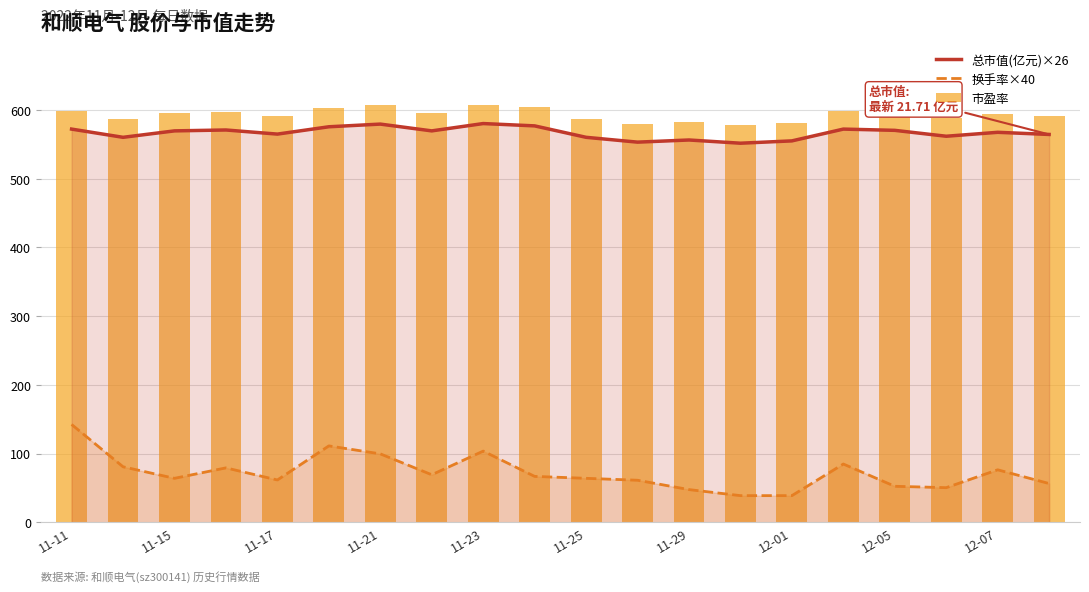

True or false: 换手率×40 has a value of 64.0 at 11-15.

True